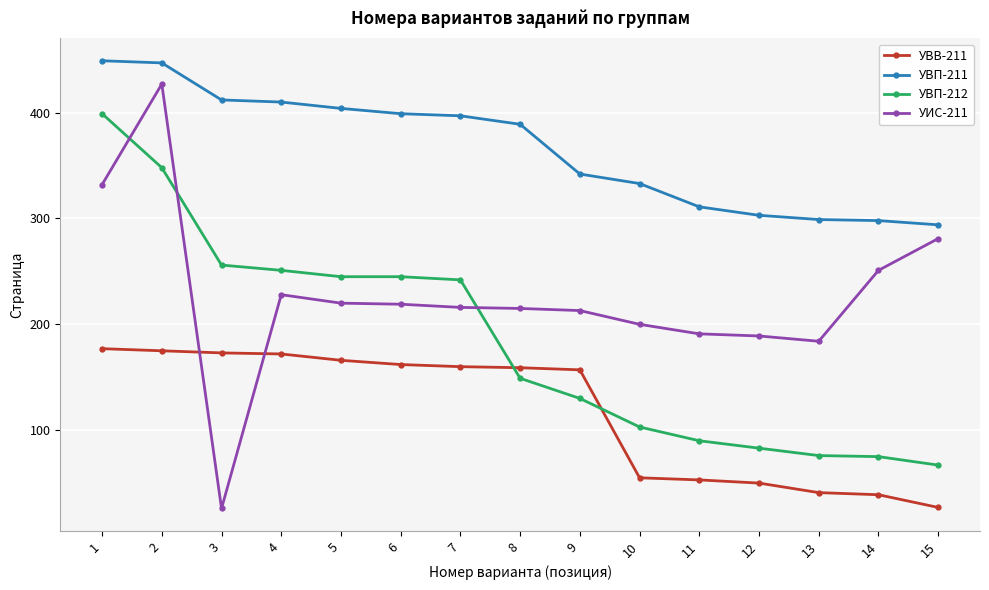

Is this an area chart (filled region under the line)?

No